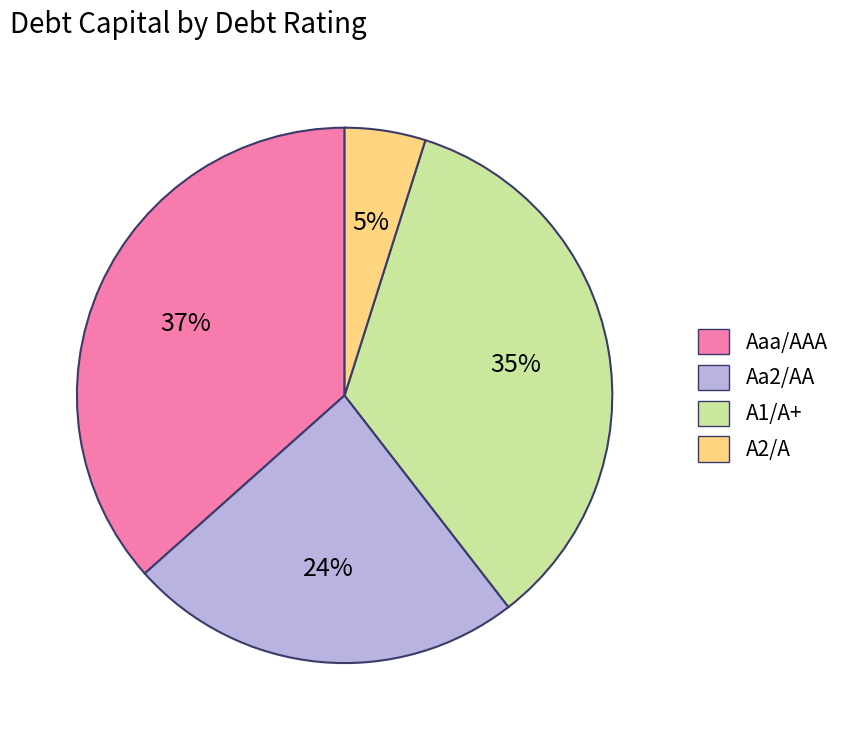

How many slices are in this pie chart?

4